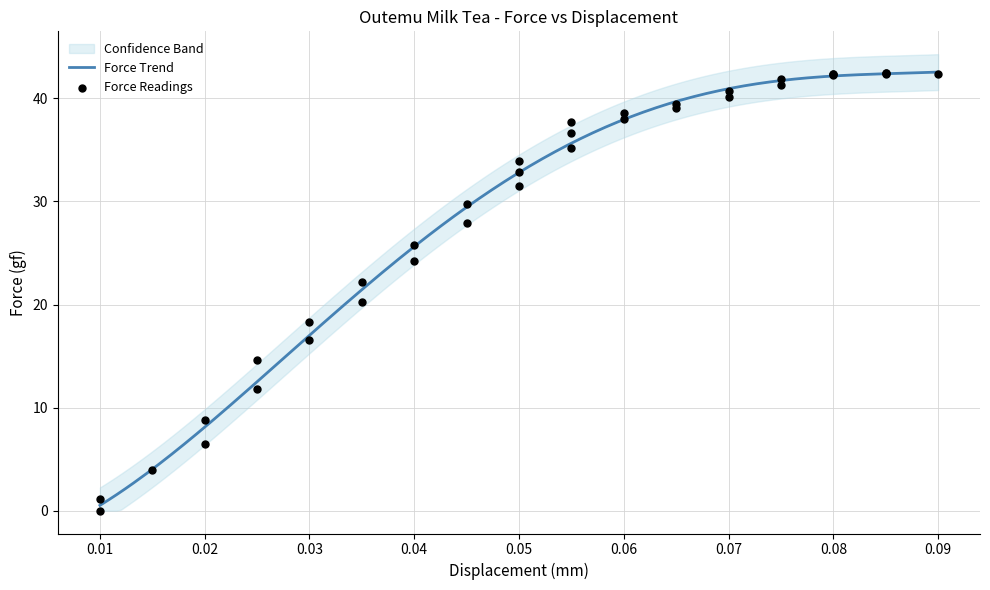

What is the change in value from 0.05 to 0.06?

+4.1